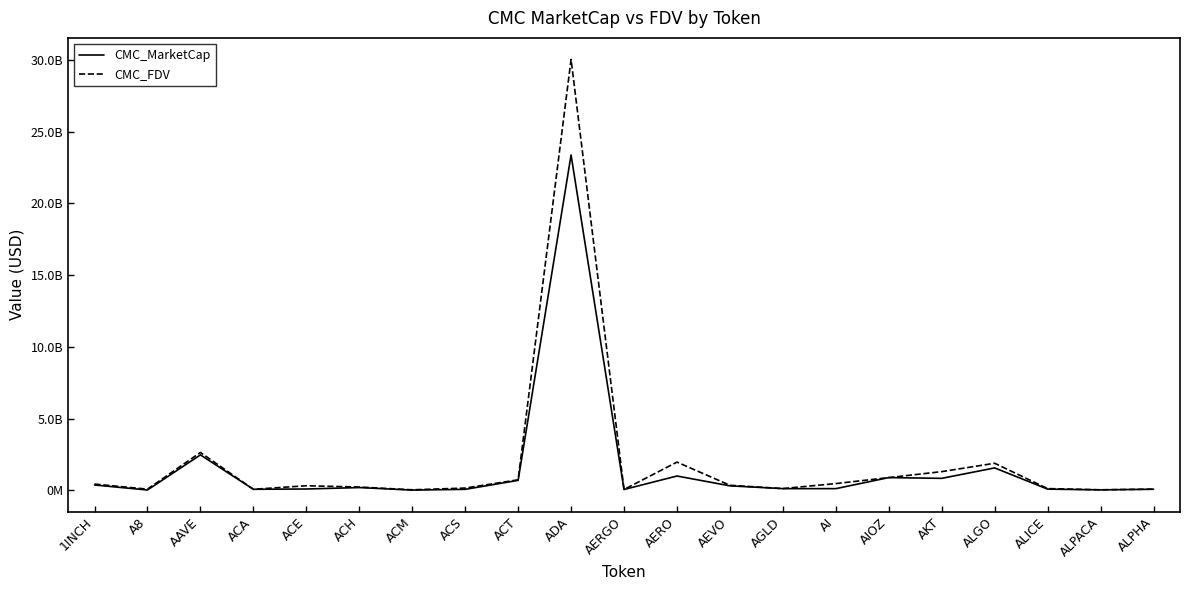

True or false: CMC_MarketCap has a value of 480241492.0 at AEVO.

False